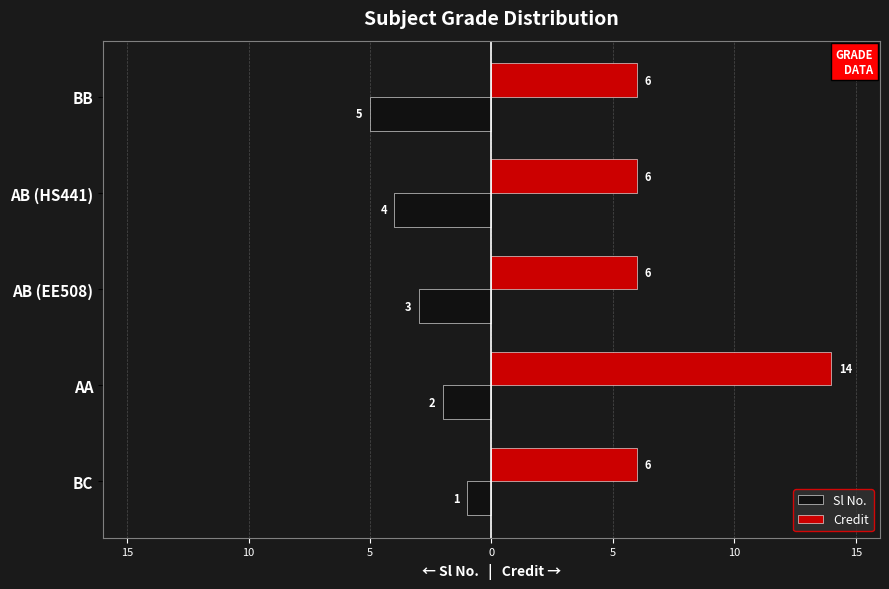

How many Sl No. values are between -4 and -2?

3